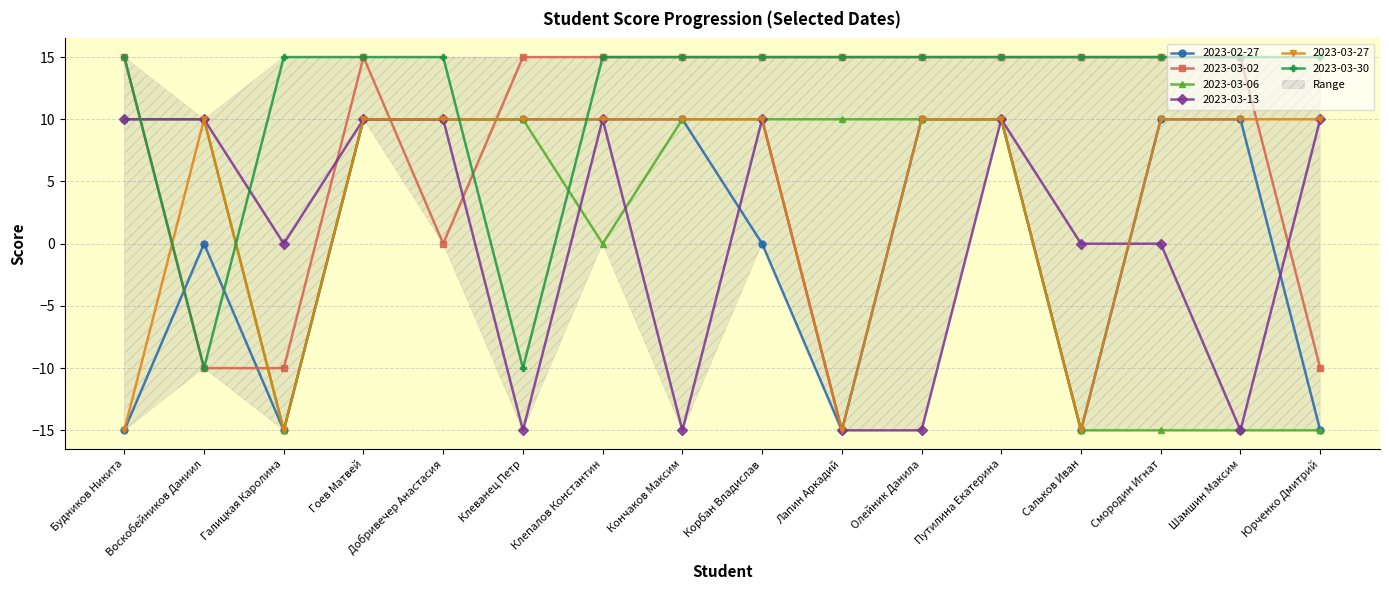

Is the value of 2023-03-06 at Кончаков Максим greater than the value of 2023-02-27 at Шамшин Максим?

No